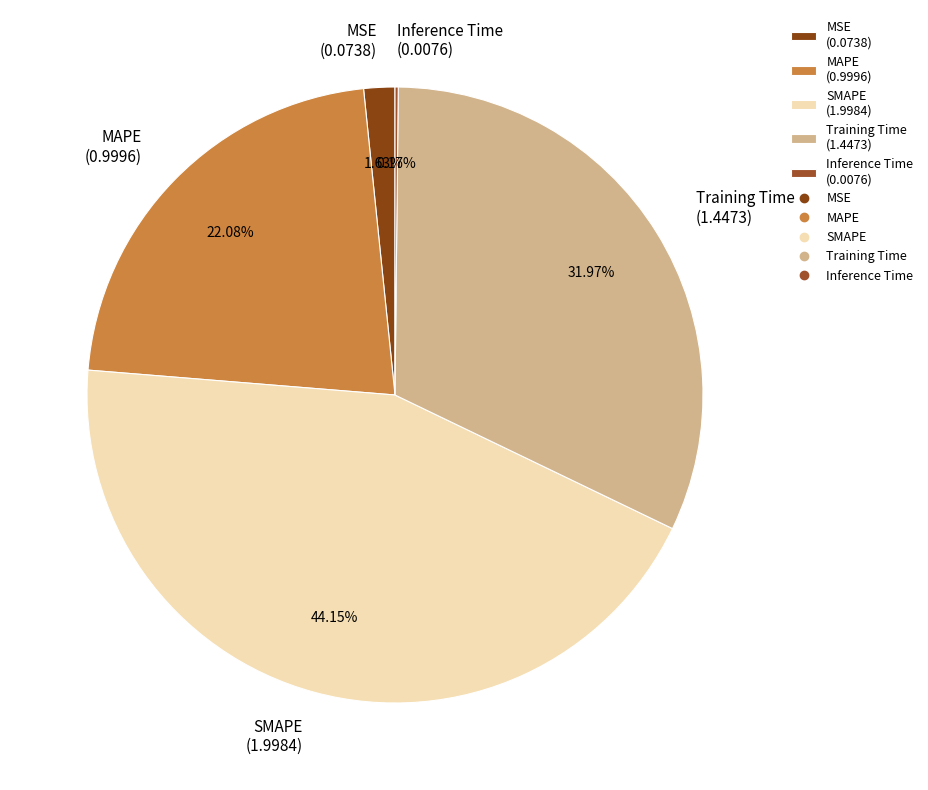

To the nearest percent, what is the difference between the SMAPE and MSE slice percentages?

43%